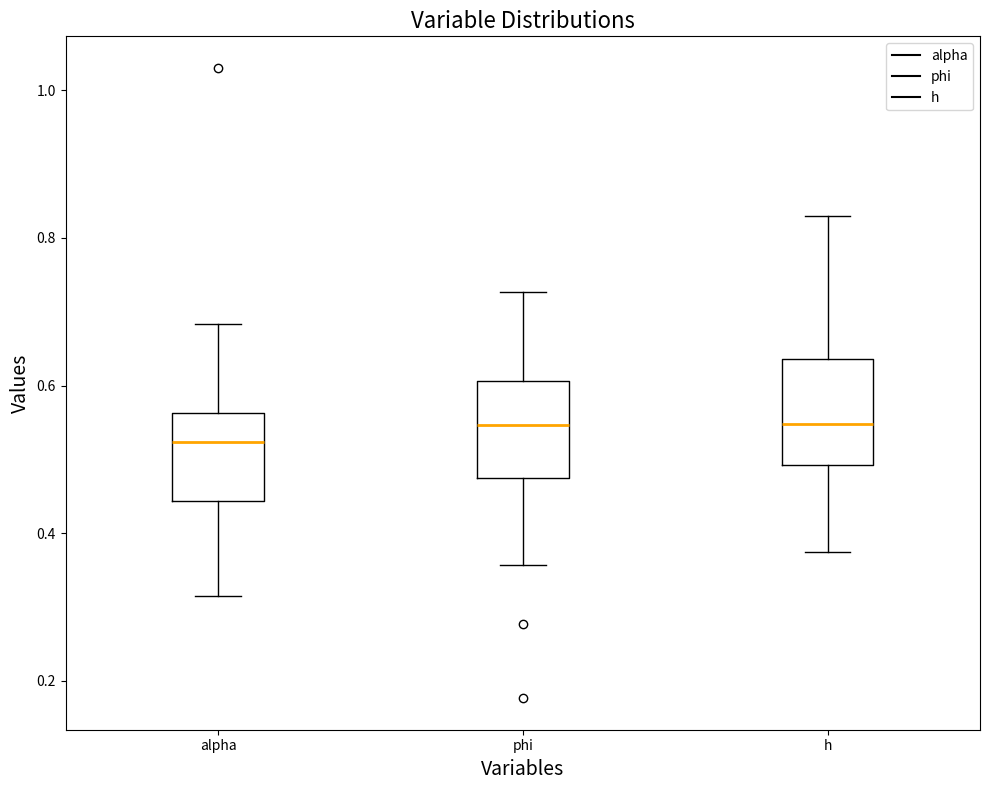

Reading left to right, transcribe this box plot: for each box, give where its median line is, the range the box spans, and where its two whiskers end, as read against the y-axis. The values are not printed on the chart, so give them approximately, as read against the axis.

alpha: median 0.52, box 0.44 to 0.56, whiskers 0.32 to 0.68
phi: median 0.54, box 0.48 to 0.60, whiskers 0.36 to 0.72
h: median 0.54, box 0.50 to 0.64, whiskers 0.38 to 0.82